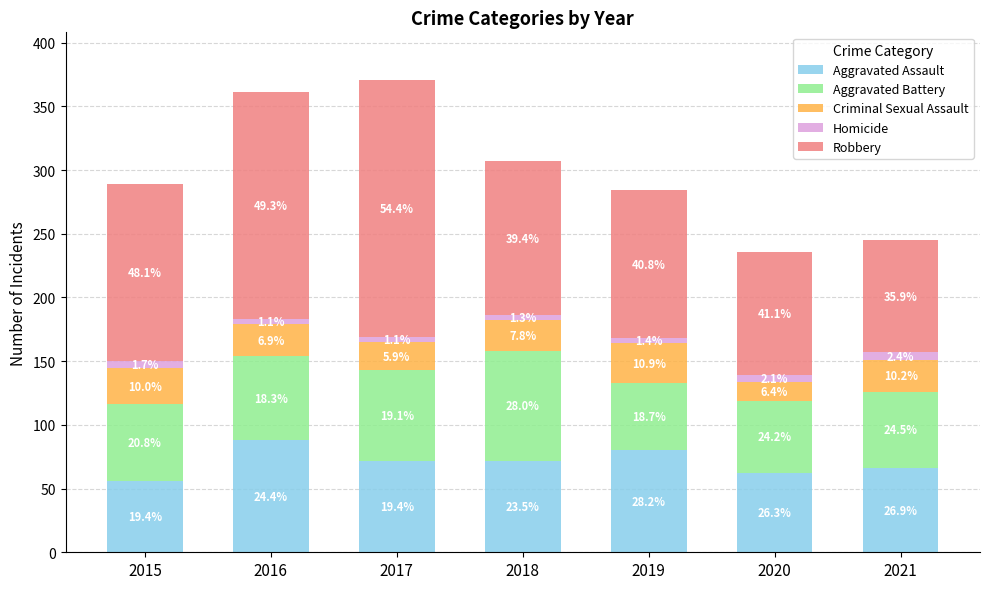

Which has a higher value, 2020 or 2016?

2016